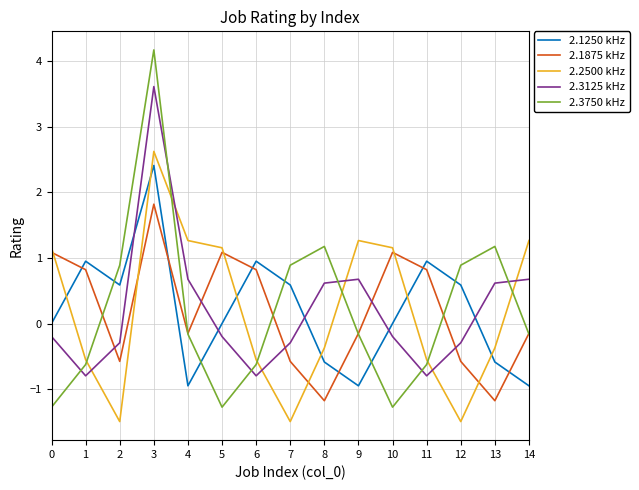

What is the total value across all series at 6?

-0.2